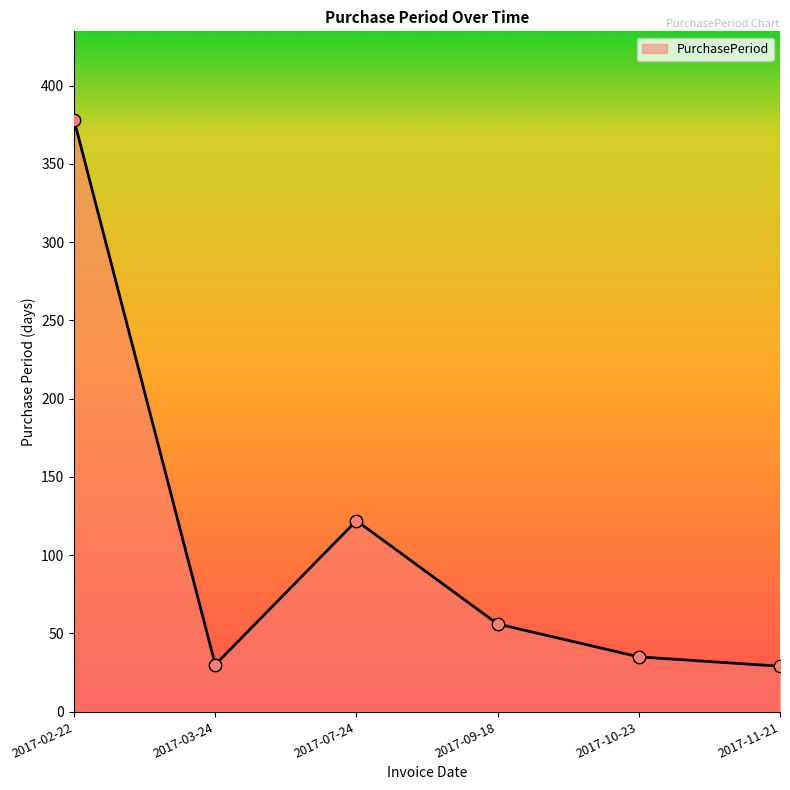

Which has a higher value, 2017-02-22 or 2017-11-21?

2017-02-22